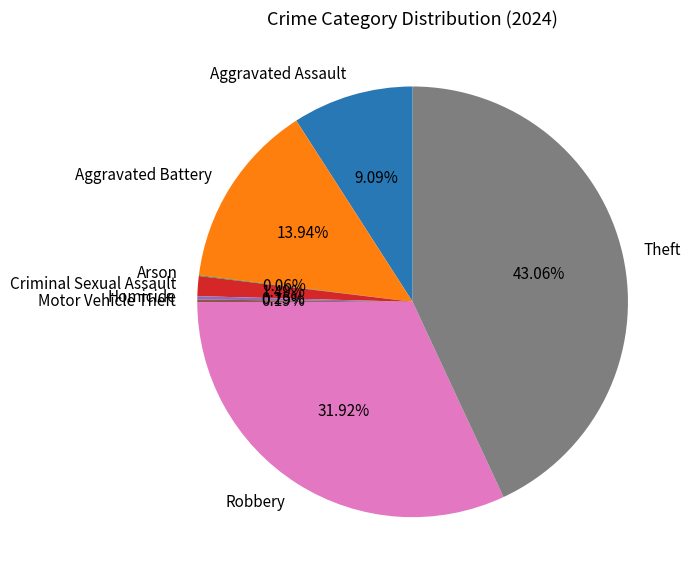

Combined, do Criminal Sexual Assault and Theft account for over 50%?

No